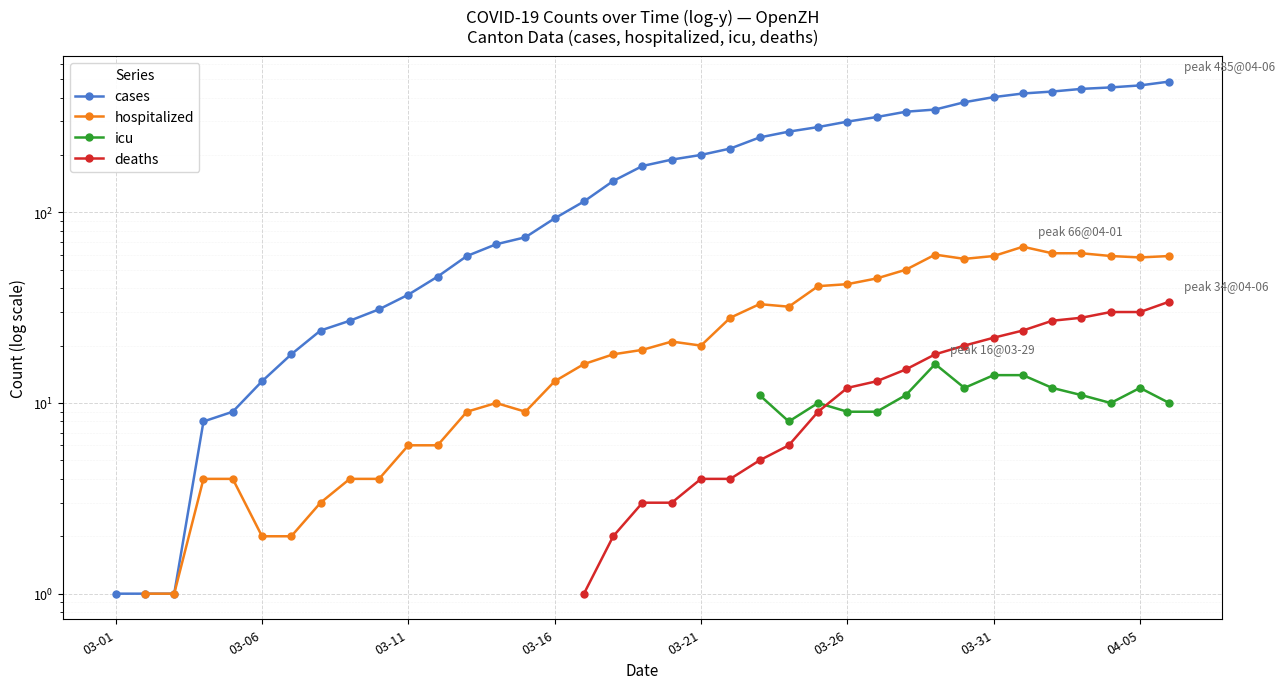

Between 03-06 and 03-21, which series saw the biggest shift?

cases